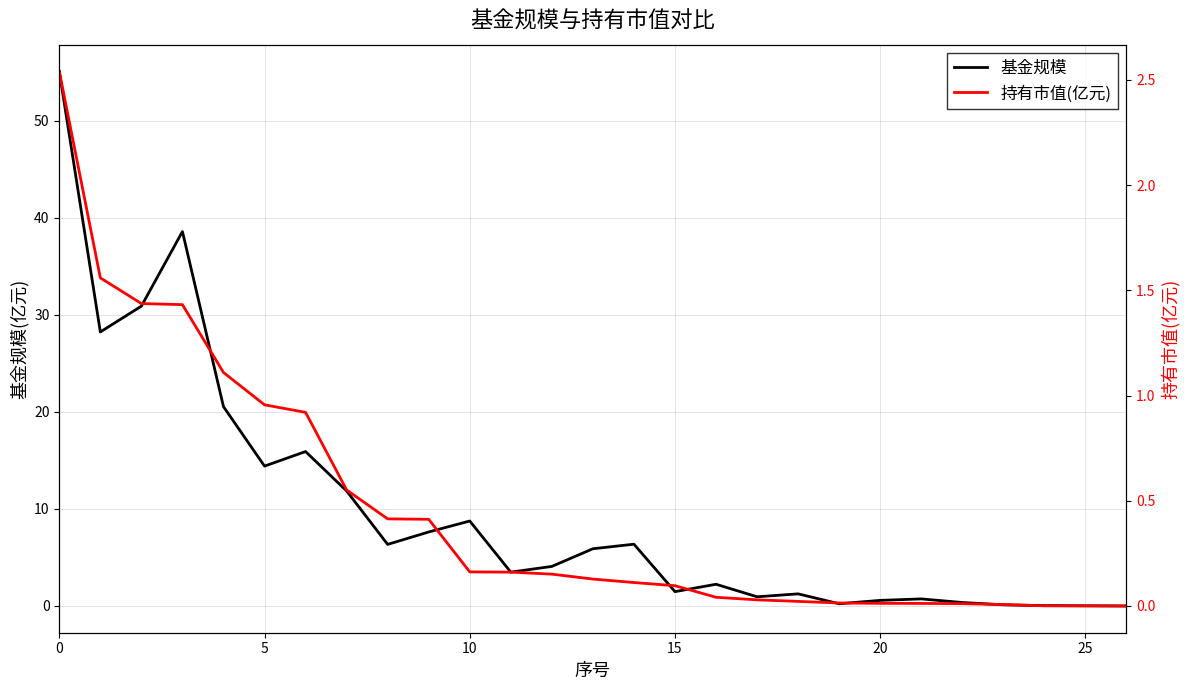

Which series has the widest spread of values?

基金规模